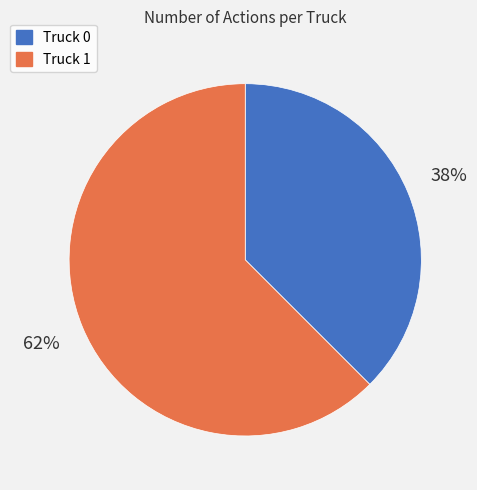

Does Truck 0 account for over 50% of the chart?

No